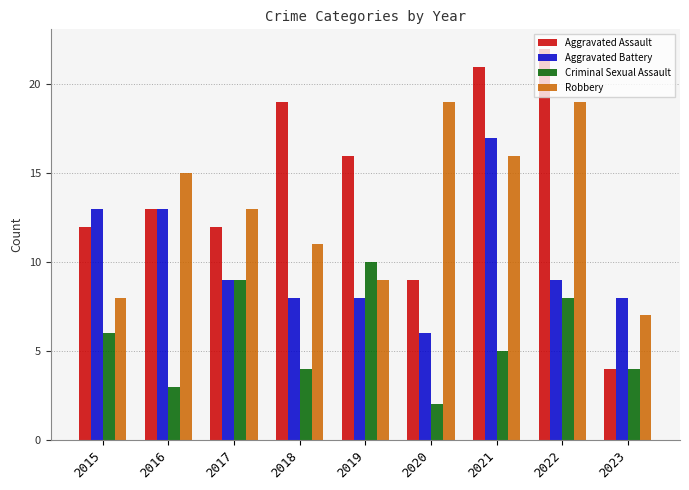

Is the value of Aggravated Assault at 2023 greater than the value of Aggravated Battery at 2019?

No